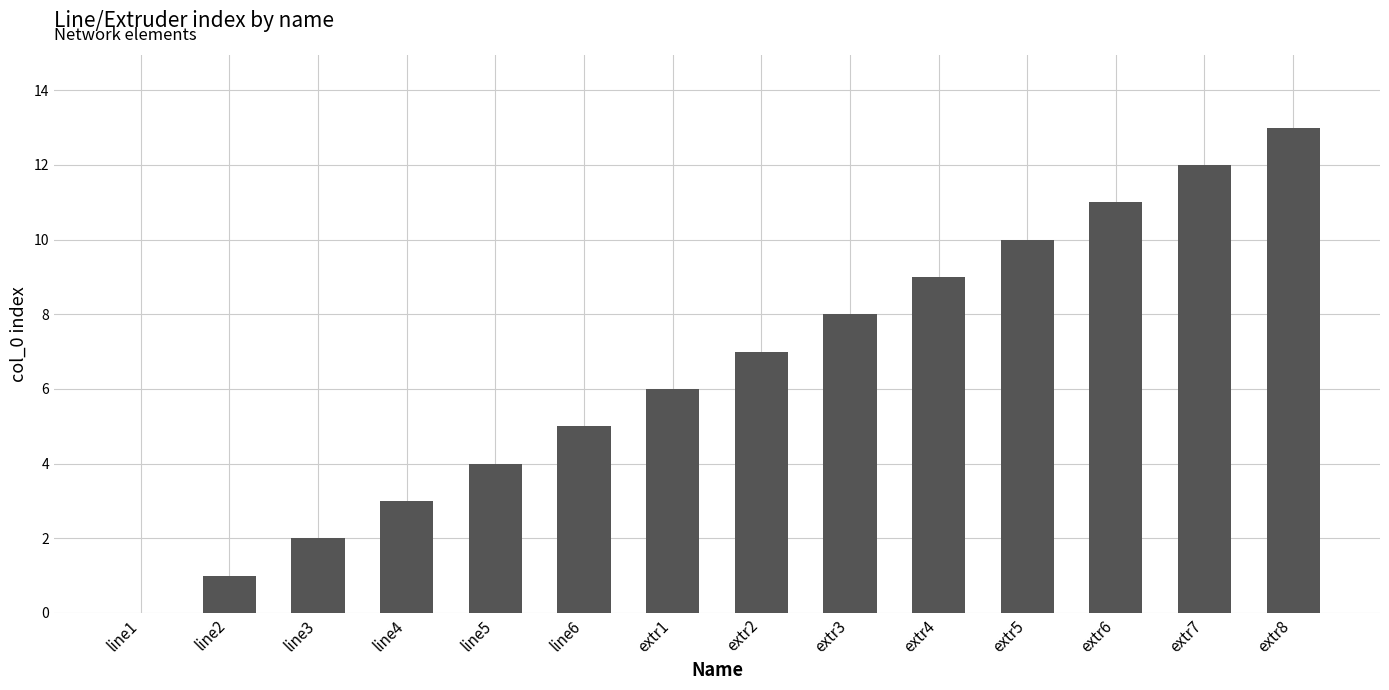

At which category does the chart reach its peak across all series?

extr8